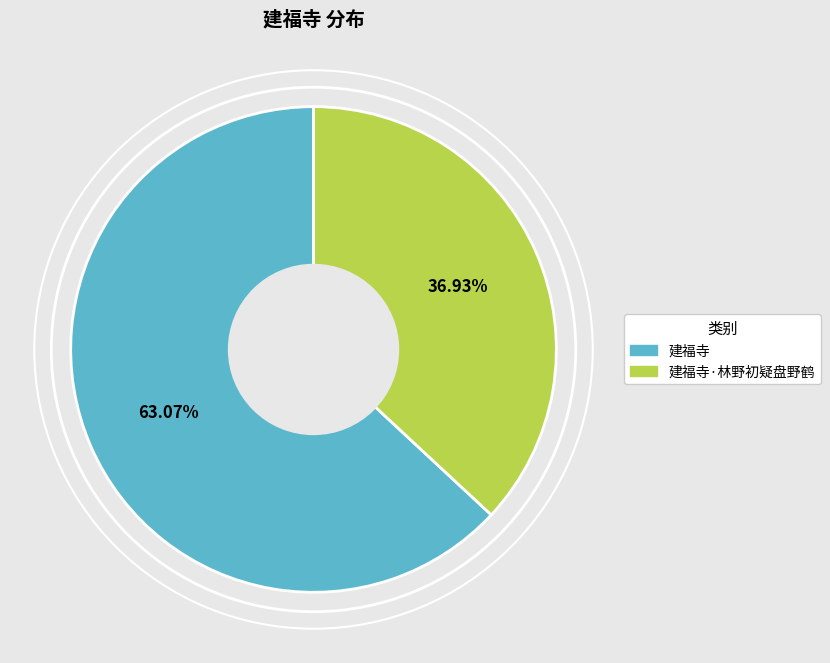

Is there a majority slice in this chart?

Yes